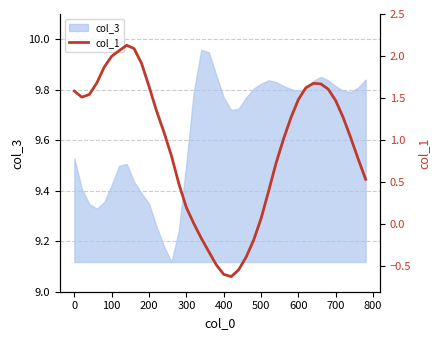

What is the minimum value shown in the chart?

-0.6